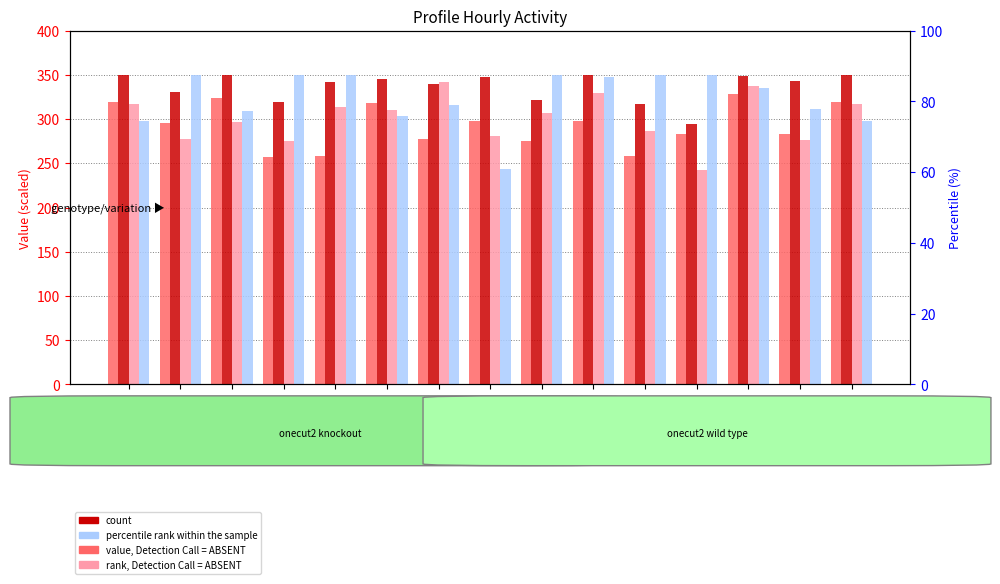

Reading right to left, extract all data points from this chart.

hour_8: Profile 15=319.3	Profile 14=282.6	Profile 13=328.3	Profile 12=283.4	Profile 11=258.7	Profile 10=297.7	Profile 9=274.8	Profile 8=297.9	Profile 7=277.3	Profile 6=318.6	Profile 5=258.7	Profile 4=257.7	Profile 3=323.5	Profile 2=296.0	Profile 1=319.3
hour_12: Profile 15=350.0	Profile 14=343.2	Profile 13=348.8	Profile 12=294.6	Profile 11=316.5	Profile 10=350.0	Profile 9=321.2	Profile 8=347.2	Profile 7=340.2	Profile 6=345.6	Profile 5=342.3	Profile 4=319.4	Profile 3=350.0	Profile 2=330.2	Profile 1=350.0
hour_16: Profile 15=316.7	Profile 14=276.8	Profile 13=337.7	Profile 12=242.3	Profile 11=287.1	Profile 10=329.7	Profile 9=306.8	Profile 8=280.6	Profile 7=341.8	Profile 6=310.8	Profile 5=314.2	Profile 4=275.3	Profile 3=296.2	Profile 2=277.2	Profile 1=316.7
hour_20: Profile 15=298.4	Profile 14=311.7	Profile 13=334.7	Profile 12=350.0	Profile 11=350.0	Profile 10=347.8	Profile 9=350.0	Profile 8=243.4	Profile 7=315.5	Profile 6=303.2	Profile 5=350.0	Profile 4=350.0	Profile 3=309.4	Profile 2=350.0	Profile 1=298.4